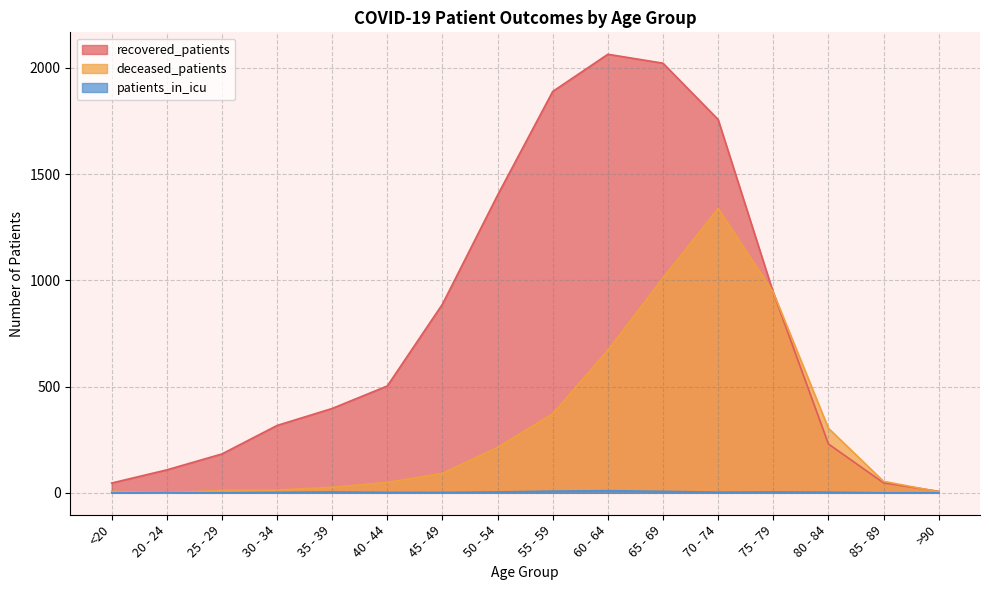

List the series in order of their overall mean, lowest first.

patients_in_icu, deceased_patients, recovered_patients